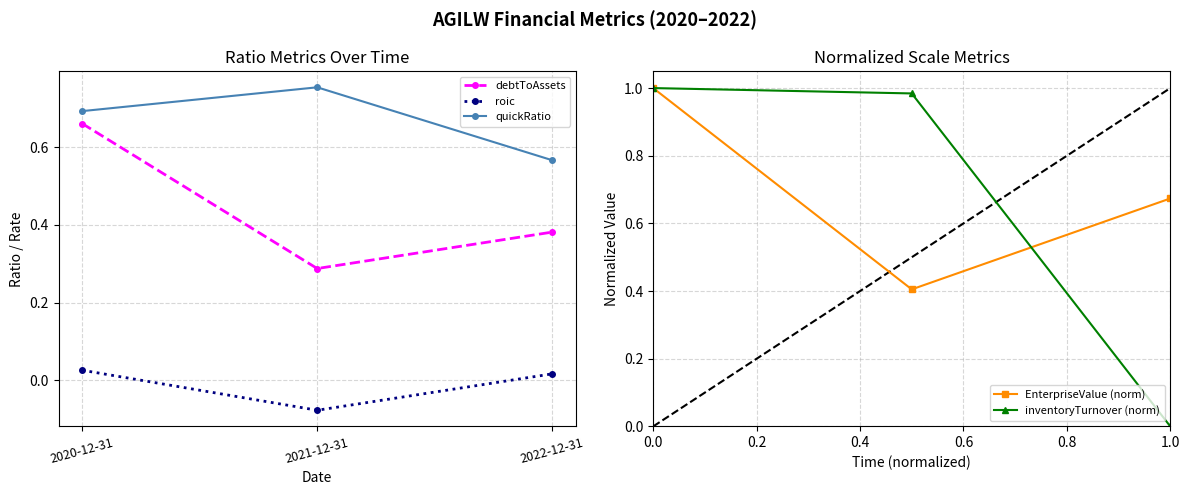

Is the value of roic at 2022-12-31 greater than the value of quickRatio at 2020-12-31?

No